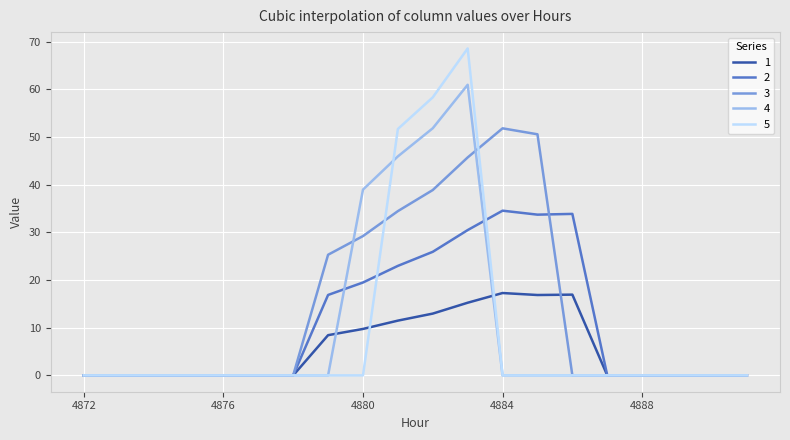

Which series has the widest spread of values?

5